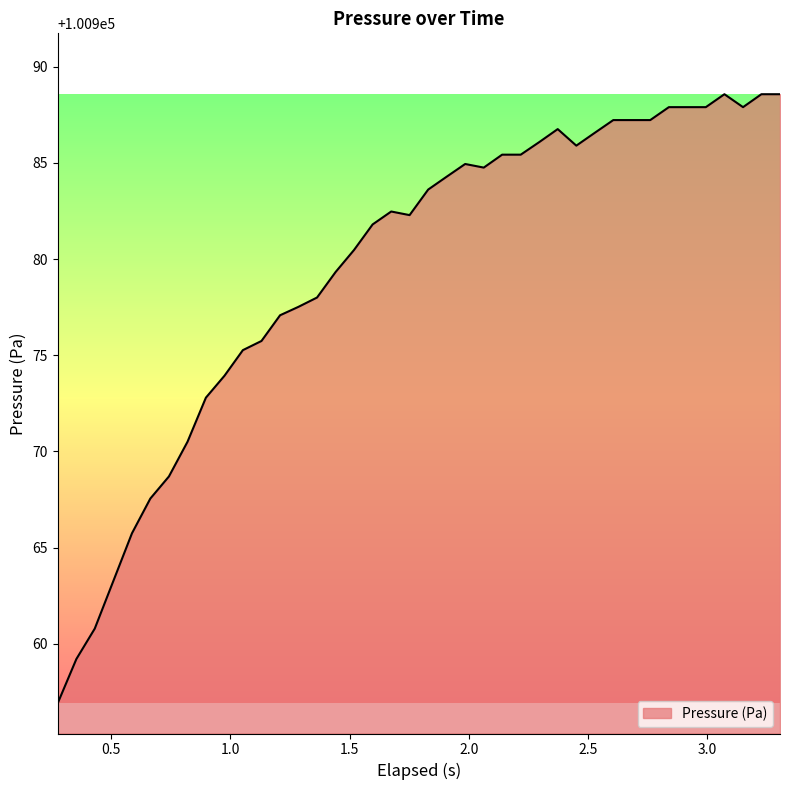

True or false: the data has more than 0 interior local peaks.

True